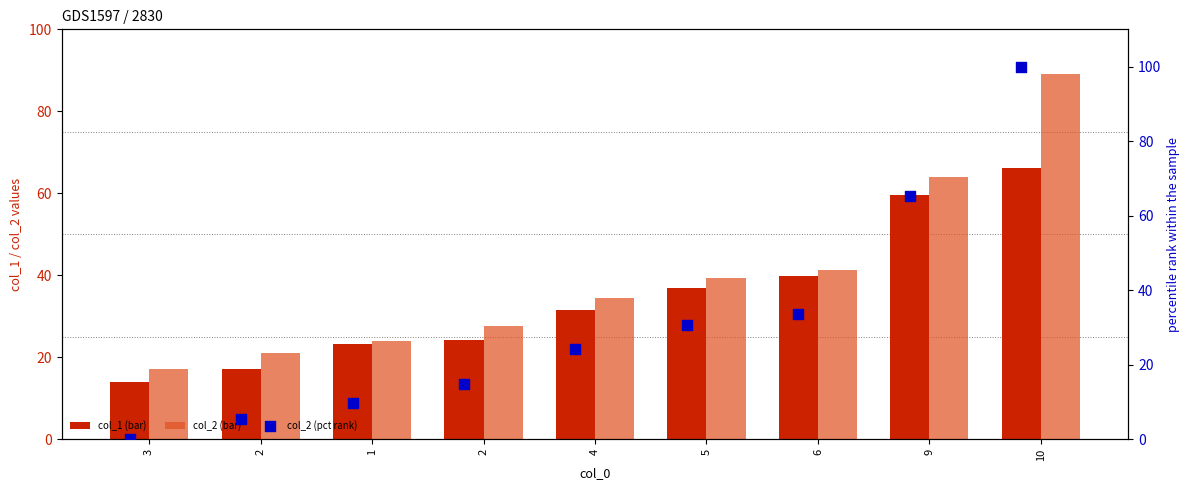

At how many categories does at least one series exceed 93?

1